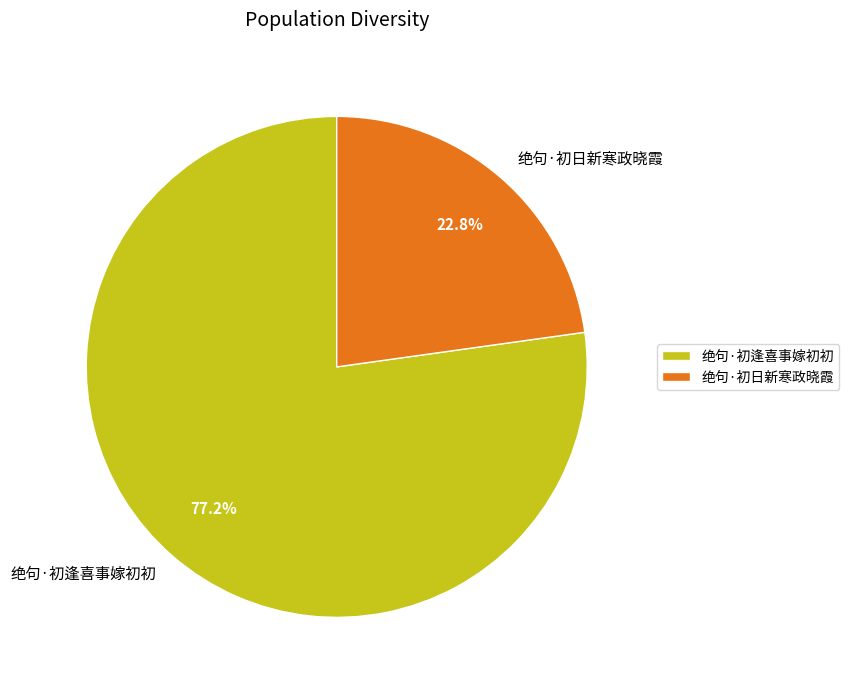

To the nearest percent, what is the average slice percentage?

50%